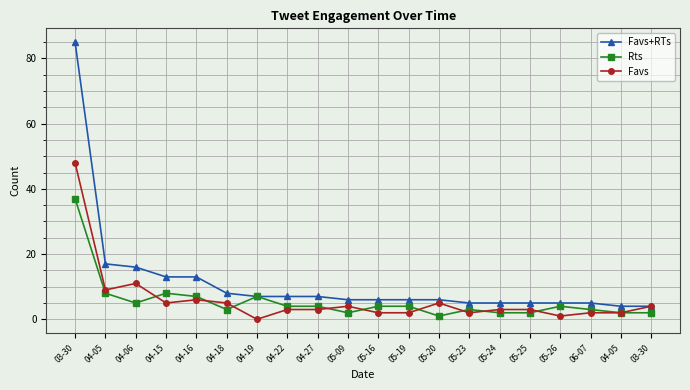

How many series are shown in this chart?

3